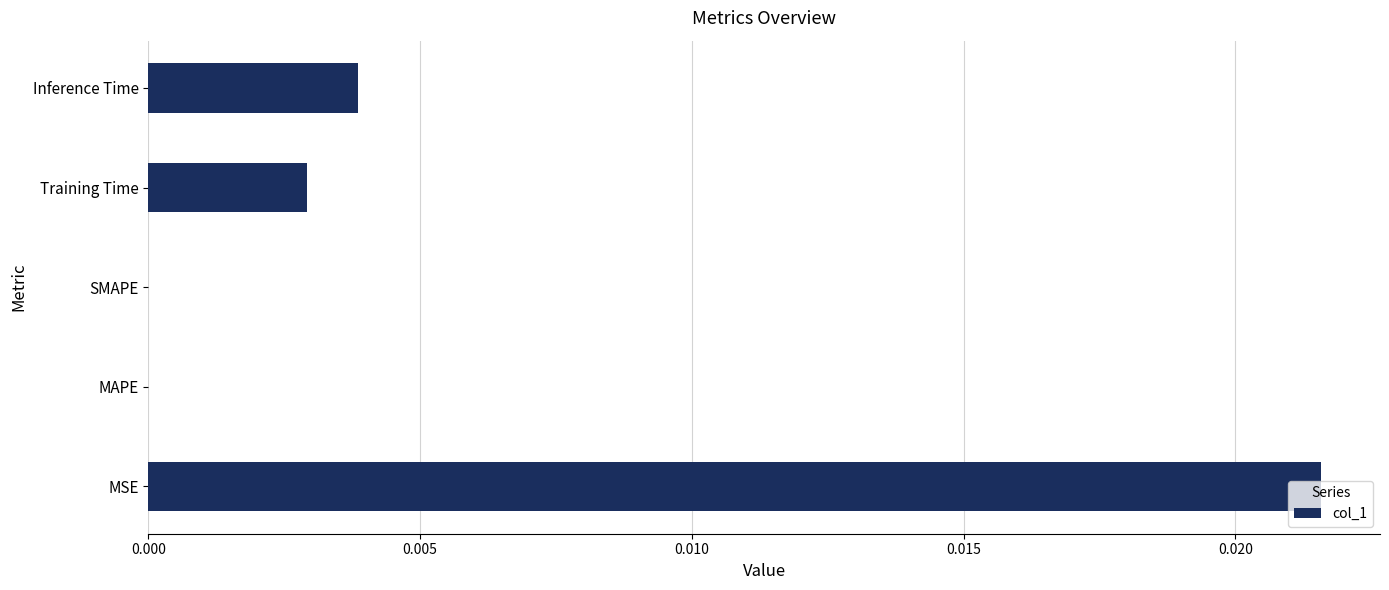

Count the number of categories in the chart.

5